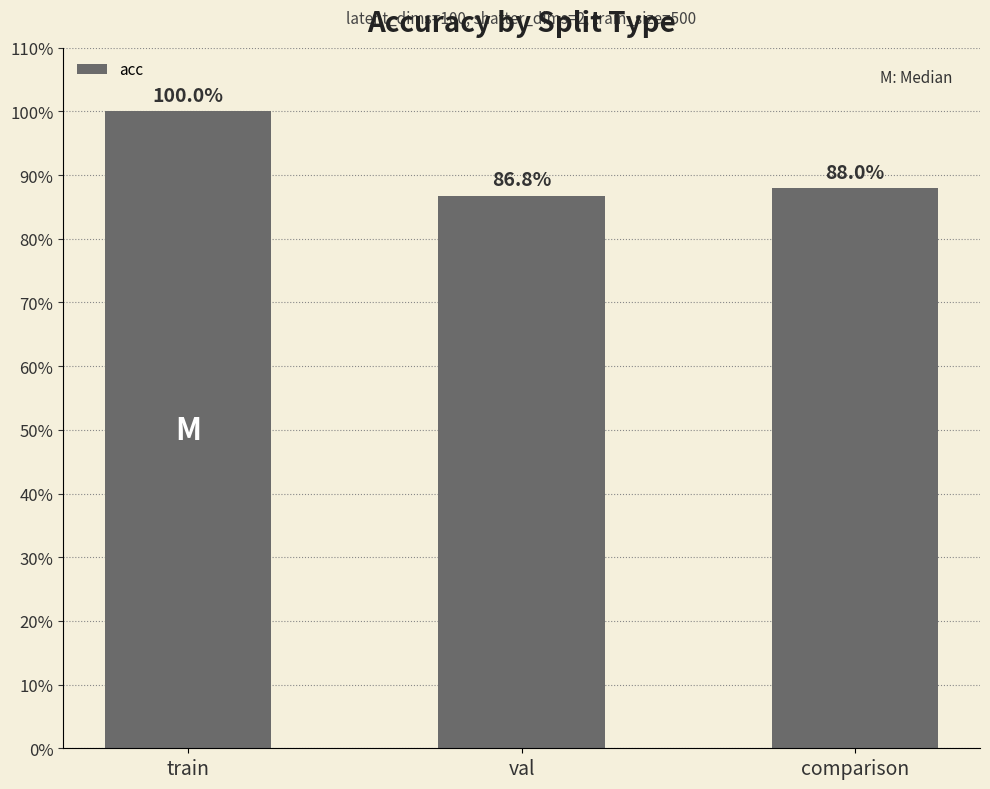

The value at val is 0.9. True or false?

True